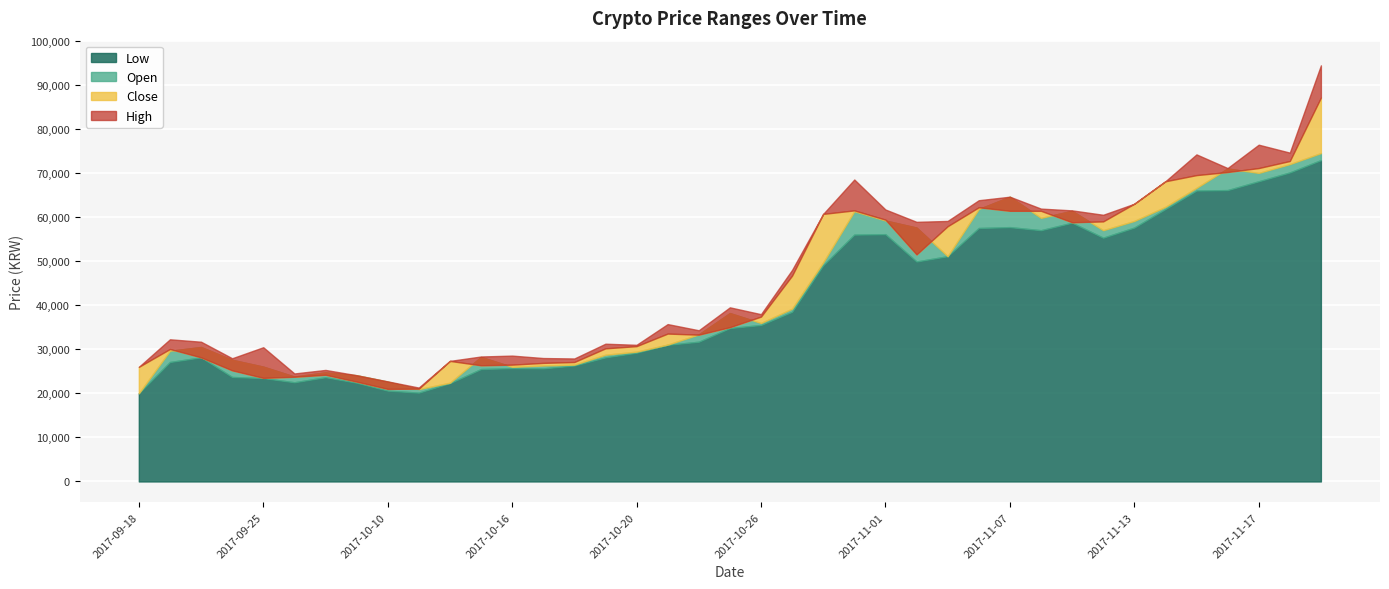

How many lines are shown in the chart?

4